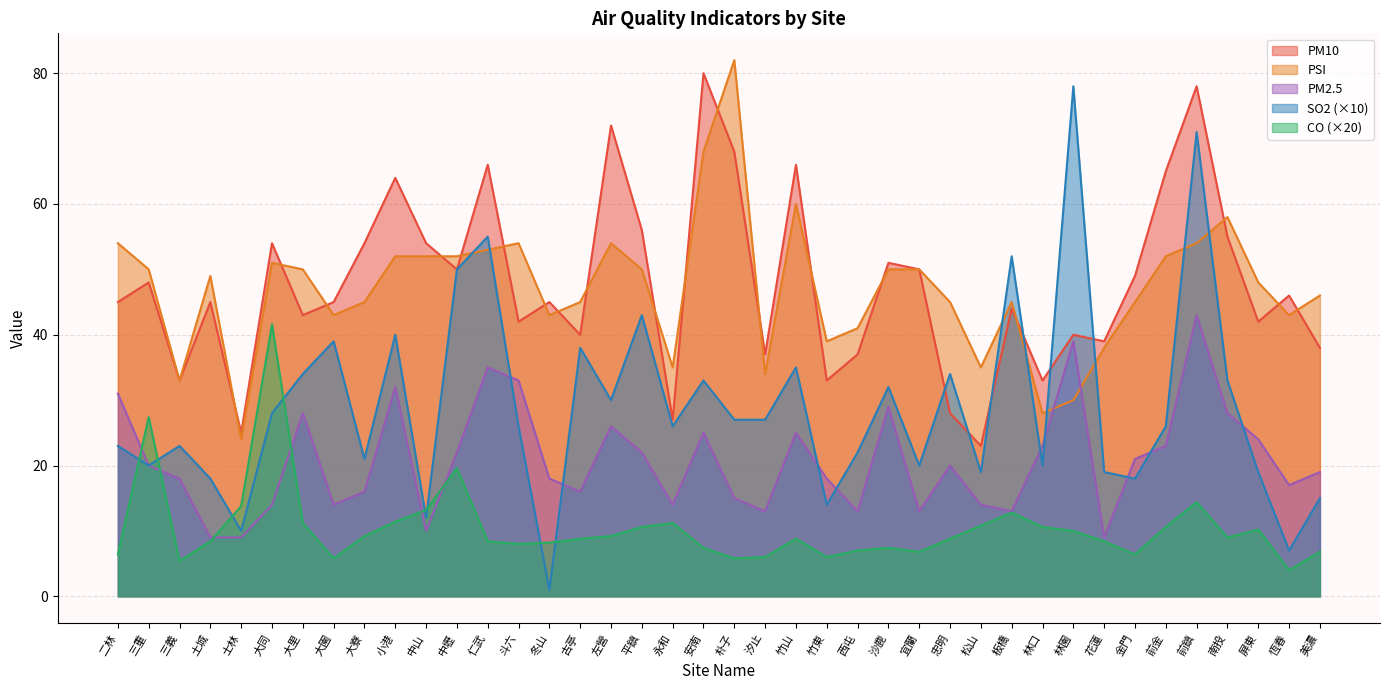

How many distinct data groups are displayed?

5